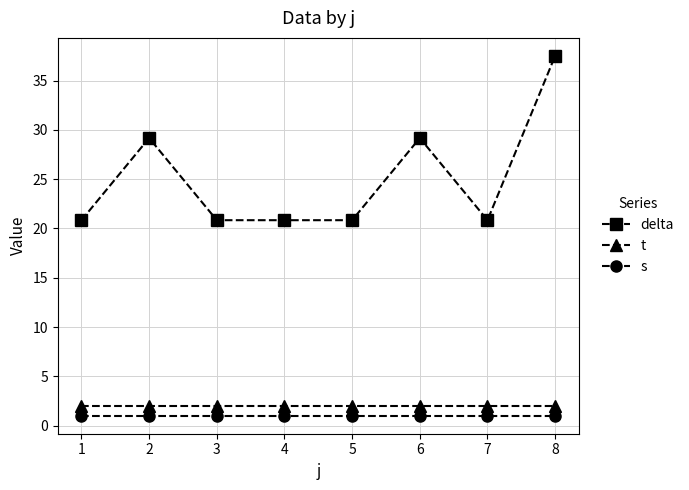

What is the spread (max minus min) of values at 3?

19.8